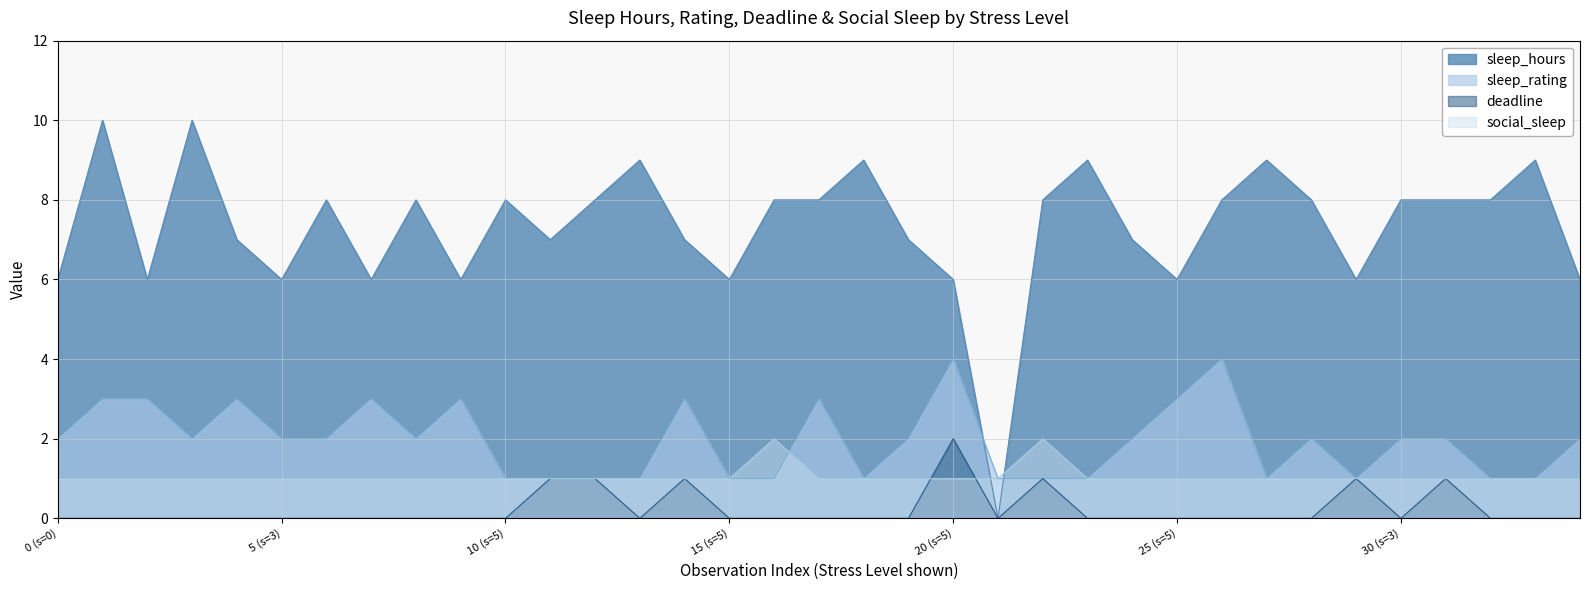

Does the chart have visible grid lines?

Yes